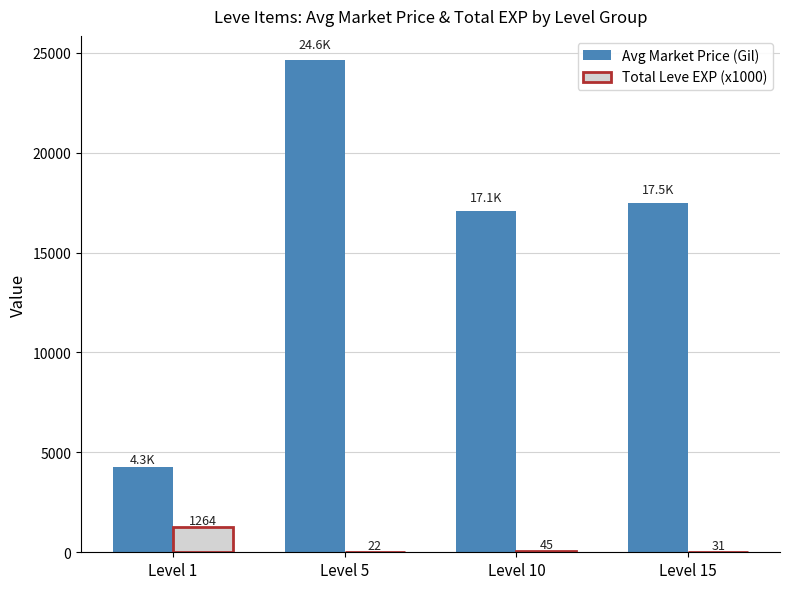

What are all the series names shown in the legend?

Avg Market Price (Gil), Total Leve EXP (x1000)